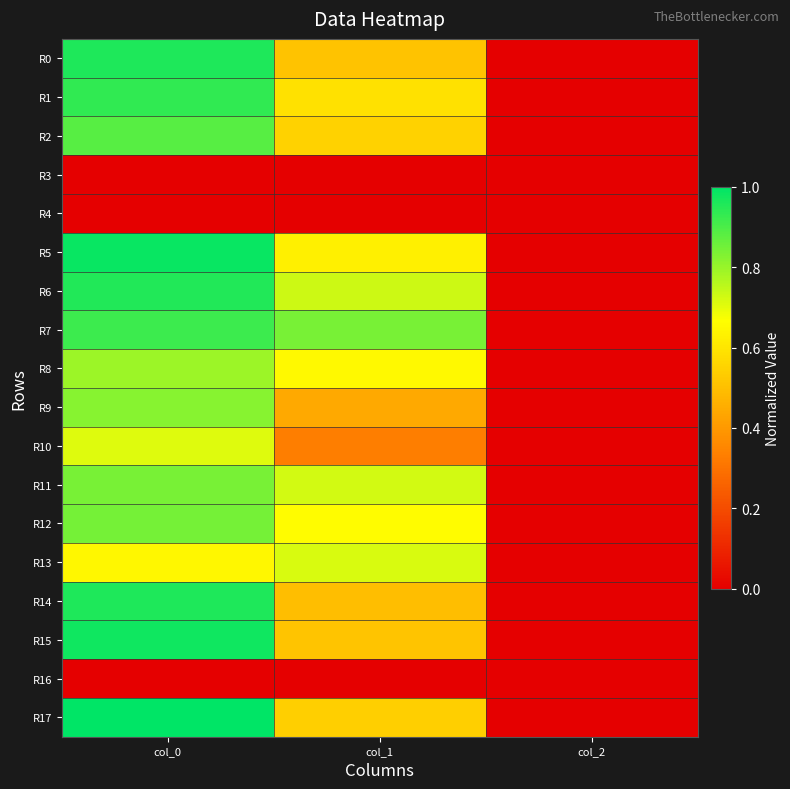

Rank the series by their maximum value, from lowest to highest.

R3, R4, R16, R10, R13, R8, R9, R11, R12, R2, R7, R1, R6, R0, R14, R15, R5, R17